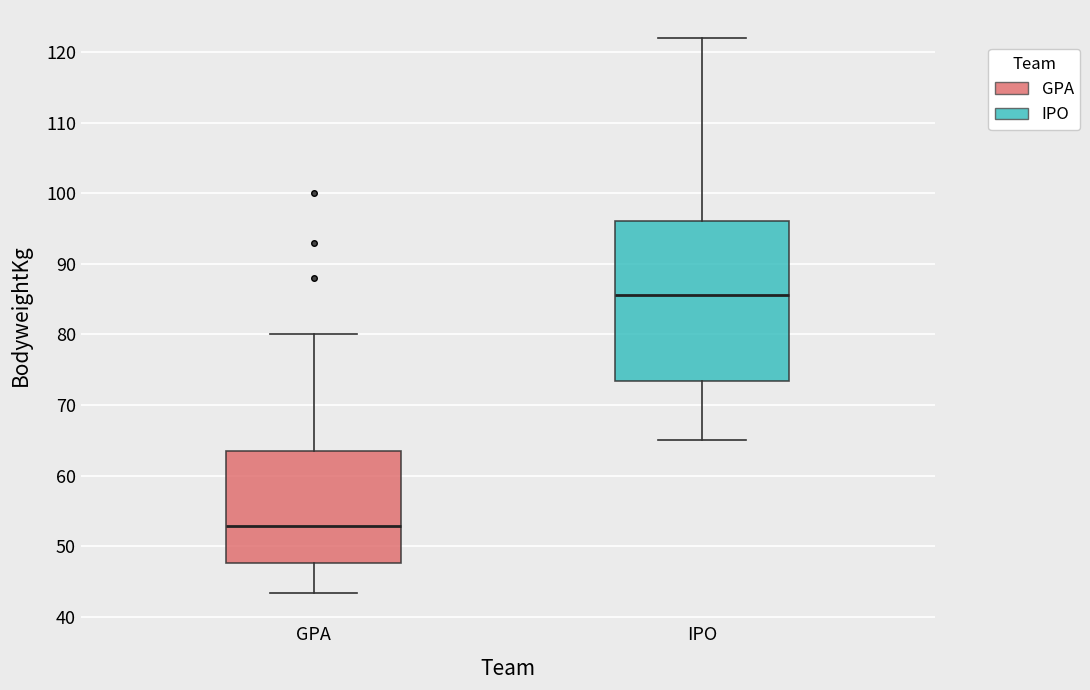

Comparing the boxes themselves (not the whiskers), which one is the tallest?

IPO